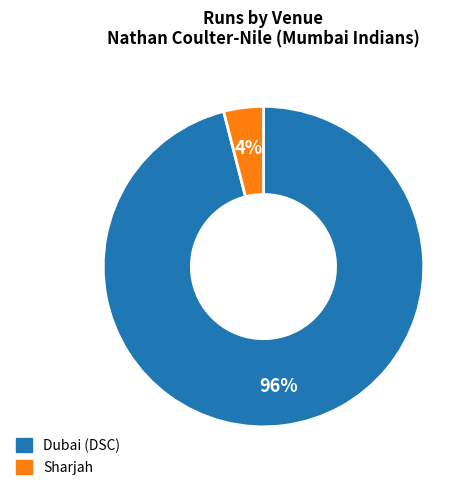

Count the number of slices in the pie.

2